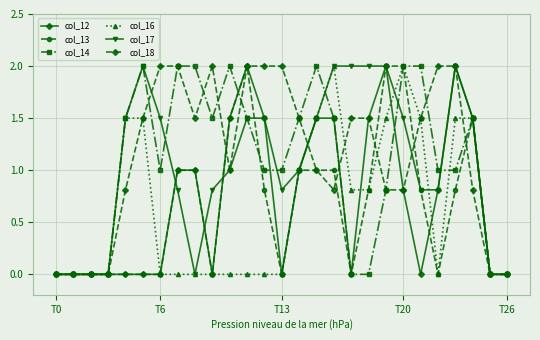

What is the maximum value shown in the chart?

2.0